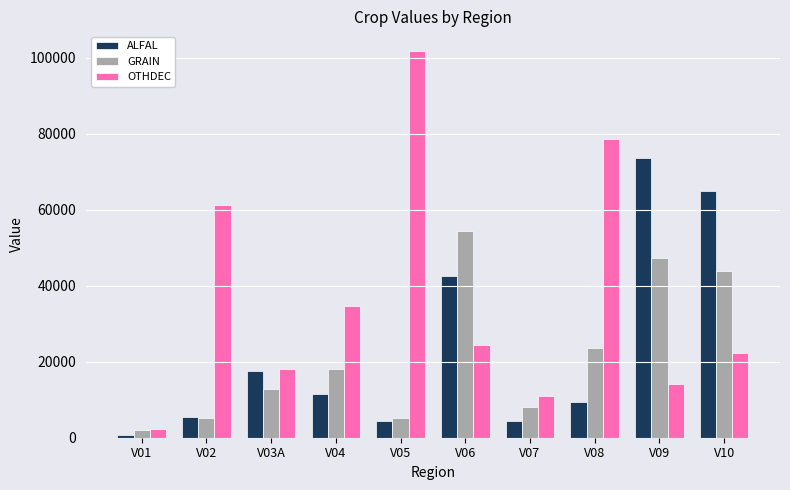

List the series in order of their peak value, highest first.

OTHDEC, ALFAL, GRAIN